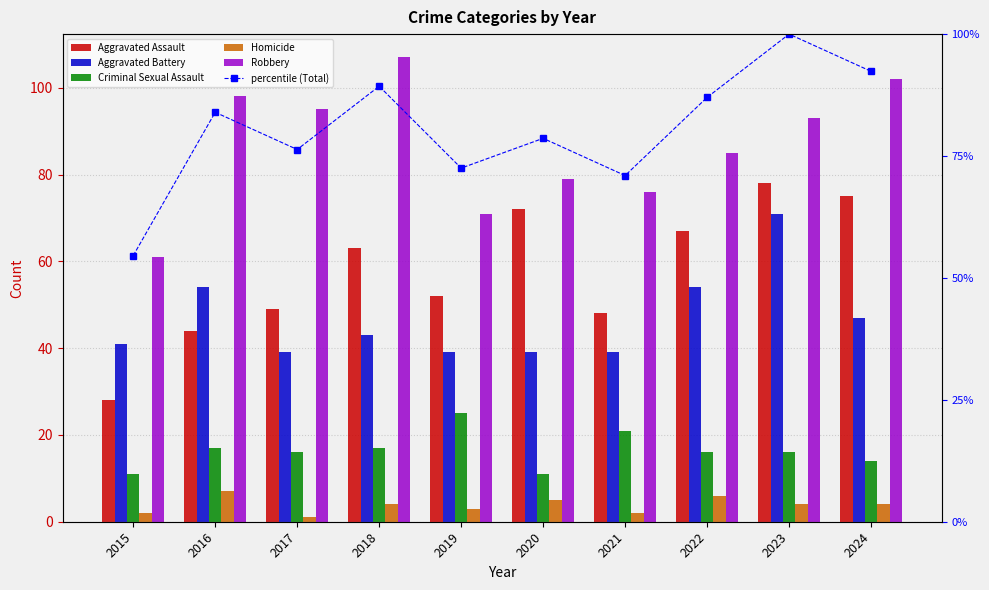

What is the smallest value displayed?

1.0